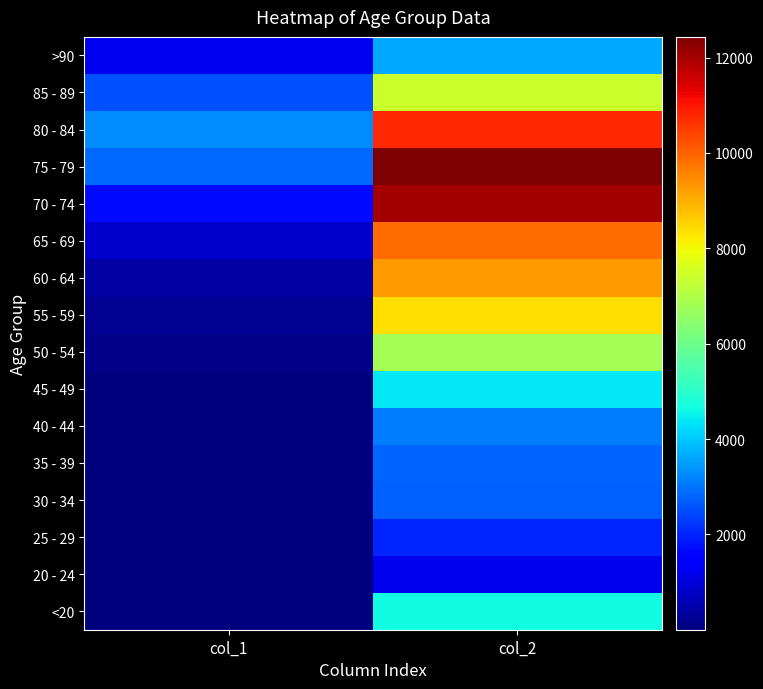

Rank the series at col_2 from lowest to highest value.

20 - 24, 25 - 29, 30 - 34, 35 - 39, 40 - 44, >90, 45 - 49, <20, 50 - 54, 85 - 89, 55 - 59, 60 - 64, 65 - 69, 80 - 84, 70 - 74, 75 - 79